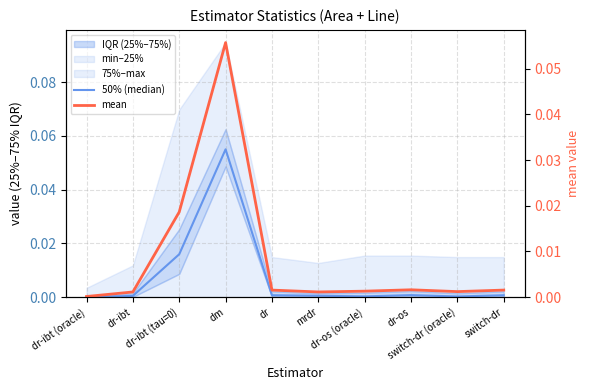

The 50% (median) series shows 0.0 at mrdr. True or false?

True